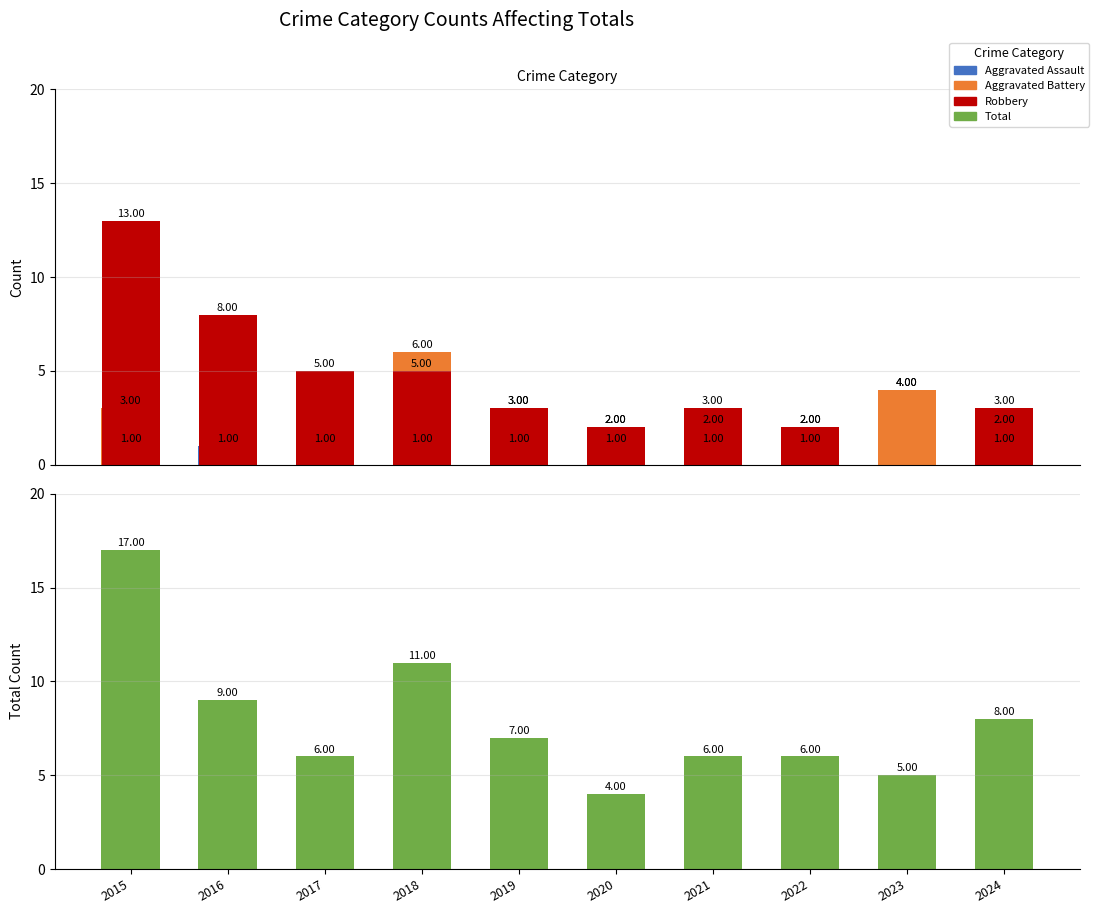

True or false: Aggravated Assault has a value of 0 at 2017.

True